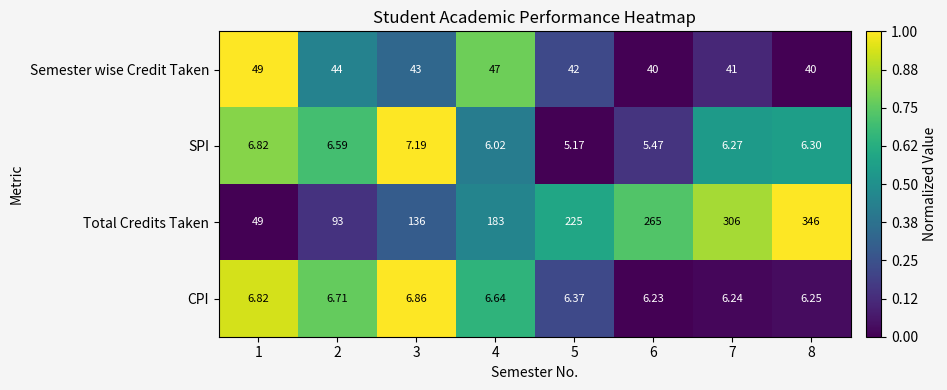

Rank the series by their maximum value, from highest to lowest.

Total Credits Taken, Semester wise Credit Taken, SPI, CPI